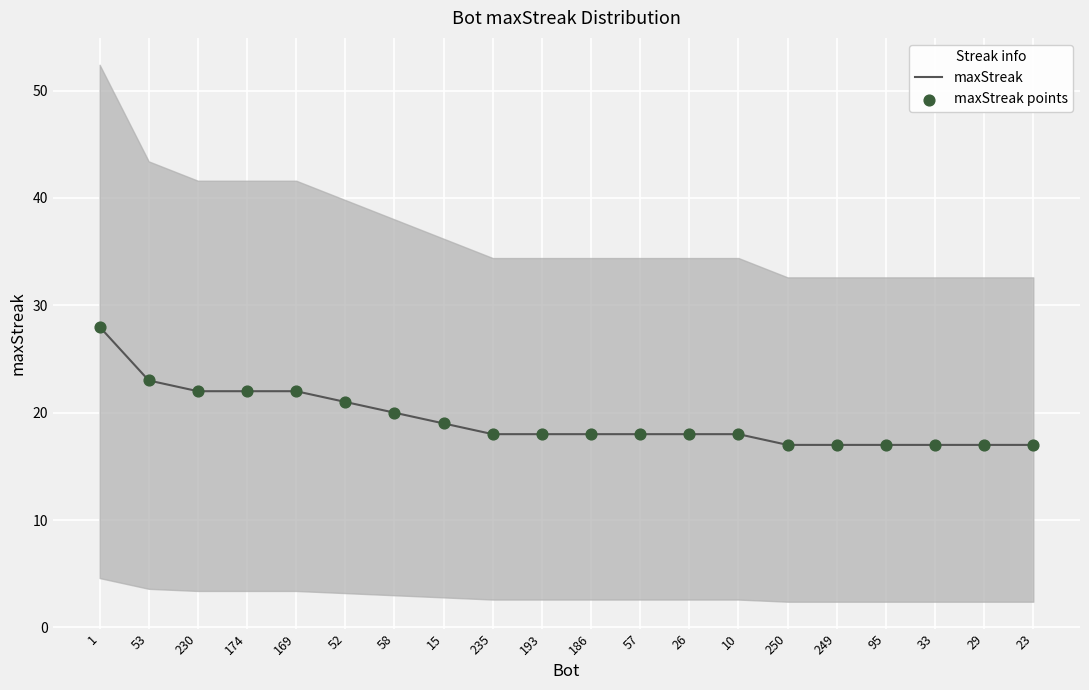

Is the value of maxStreak points at 57 greater than the value of maxStreak at 53?

No